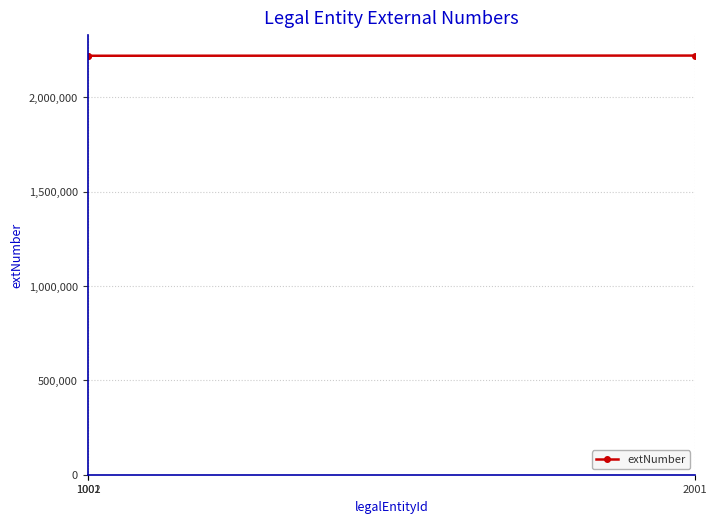

Does the chart have visible grid lines?

Yes